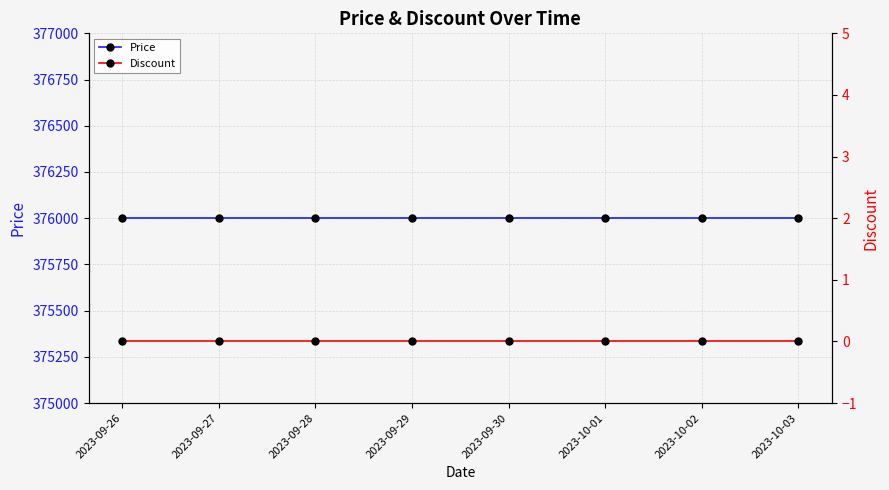

What is the maximum value shown in the chart?

376000